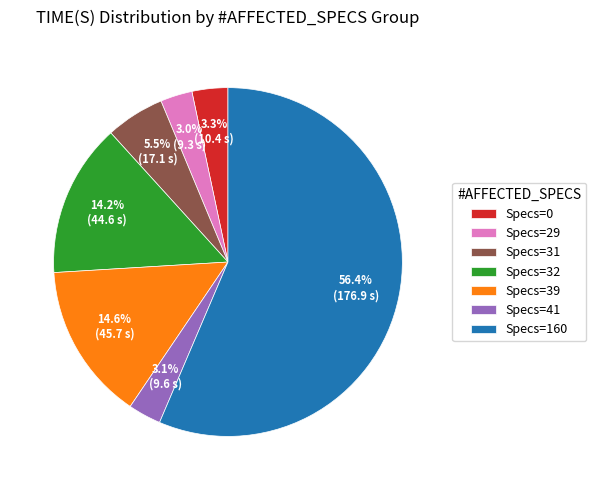

What is the largest slice in the pie chart?

Specs=160